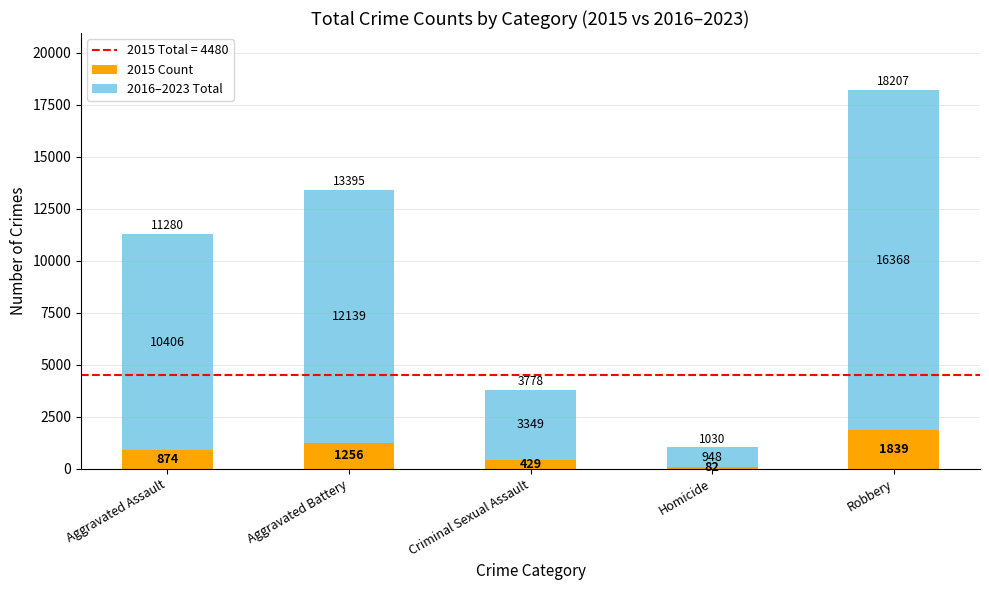

Rank the categories by 2015 Count value from lowest to highest.

Homicide, Criminal Sexual Assault, Aggravated Assault, Aggravated Battery, Robbery